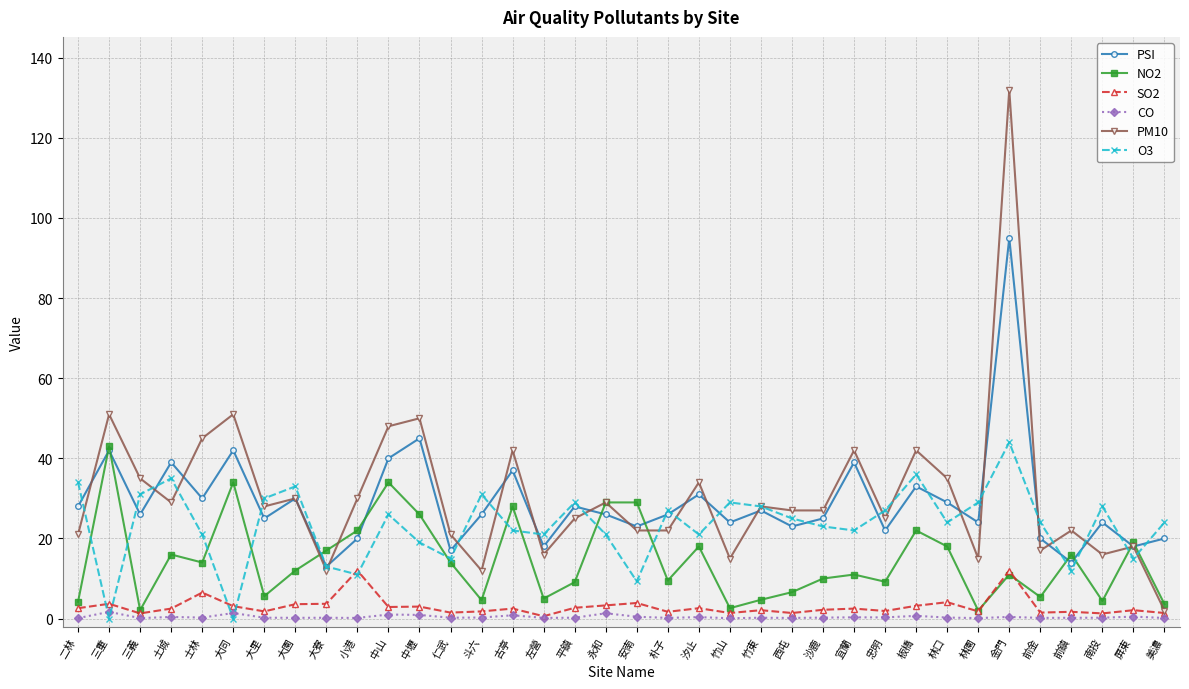

What is the maximum value for SO2?

12.0